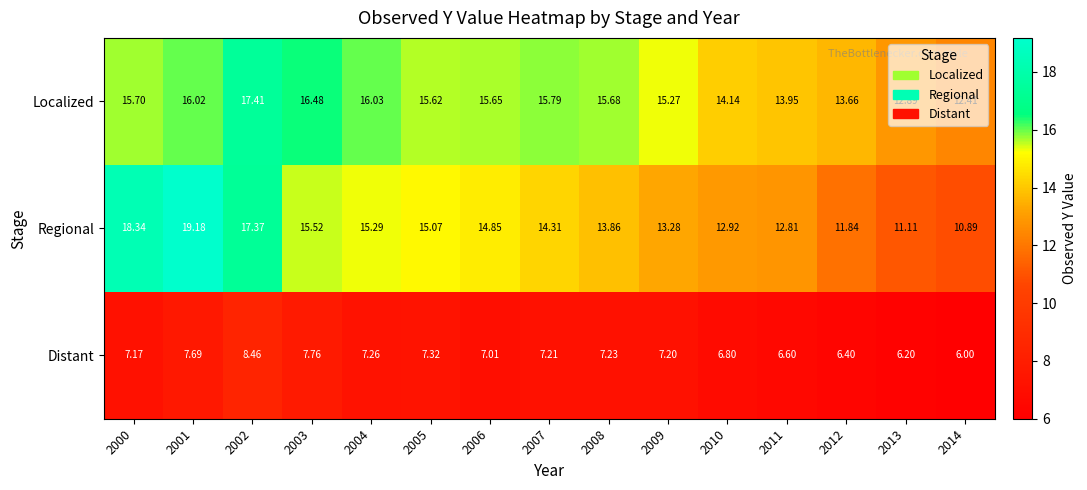

Which series changed the most between 2008 and 2010?

Localized